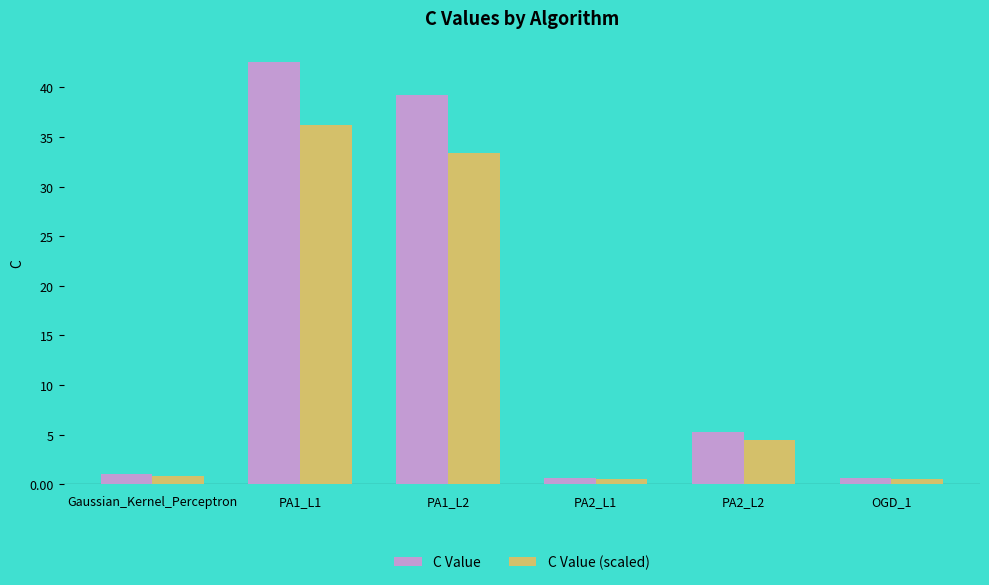

Which series changed the most between PA1_L1 and OGD_1?

C Value